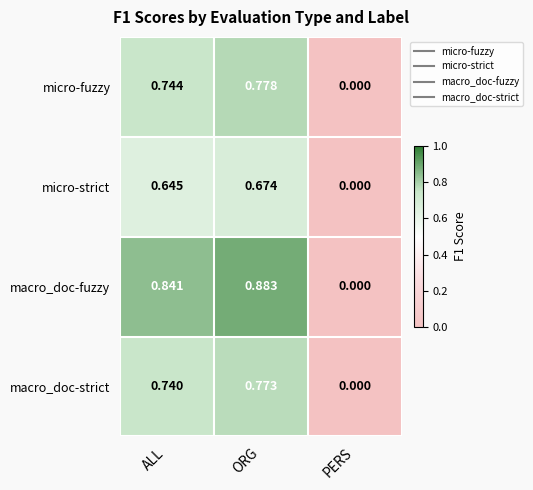

What is the spread (max minus min) of values at ORG?

0.2